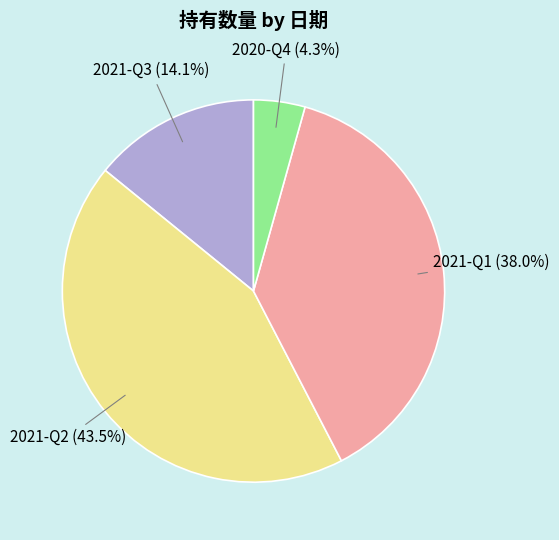

Between 2021-Q1 and 2020-Q4, which is larger?

2021-Q1